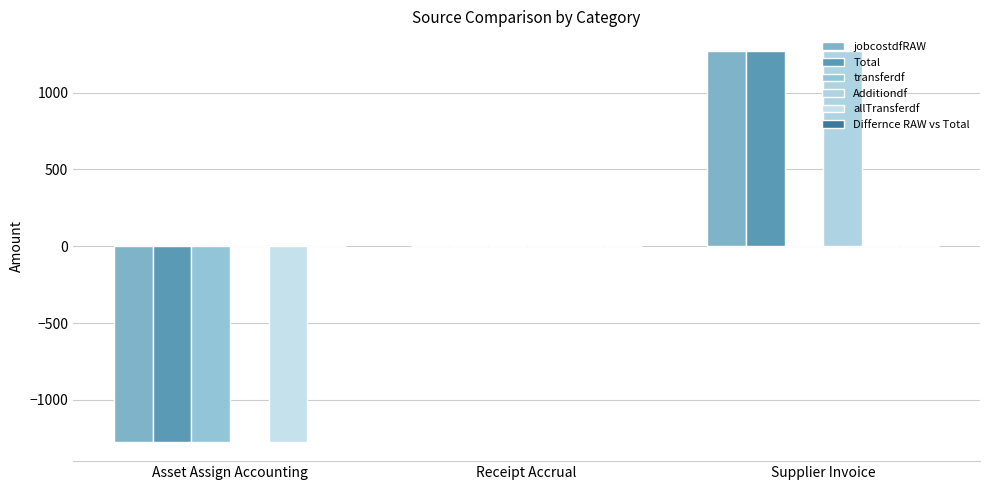

Reading left to right, what are all the values shown in this chart?

jobcostdfRAW: Asset Assign Accounting=-1271.2	Receipt Accrual=0.0	Supplier Invoice=1271.2
Total: Asset Assign Accounting=-1271.2	Receipt Accrual=0.0	Supplier Invoice=1271.2
transferdf: Asset Assign Accounting=-1271.2	Receipt Accrual=0.0	Supplier Invoice=0.0
Additiondf: Asset Assign Accounting=0.0	Receipt Accrual=0.0	Supplier Invoice=1271.2
allTransferdf: Asset Assign Accounting=-1271.2	Receipt Accrual=0.0	Supplier Invoice=0.0
Differnce RAW vs Total: Asset Assign Accounting=0.0	Receipt Accrual=0.0	Supplier Invoice=0.0